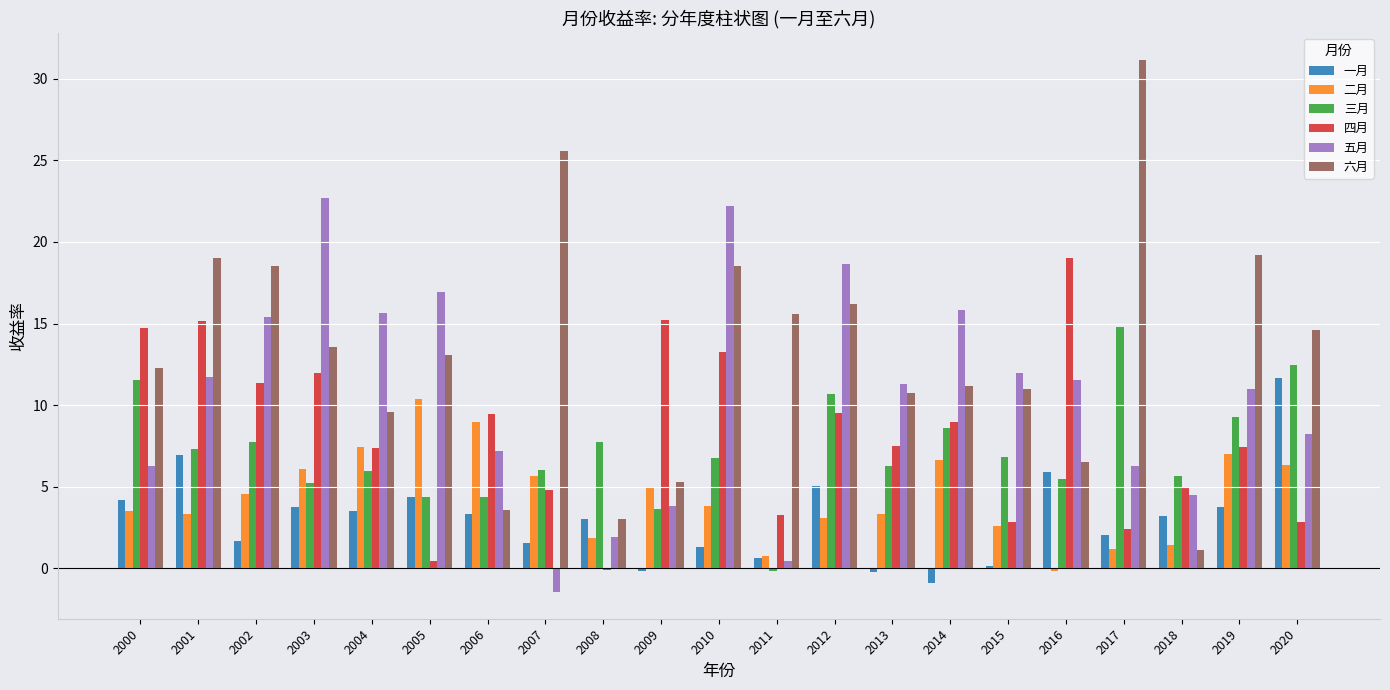

Which series has the largest total across all categories?

六月